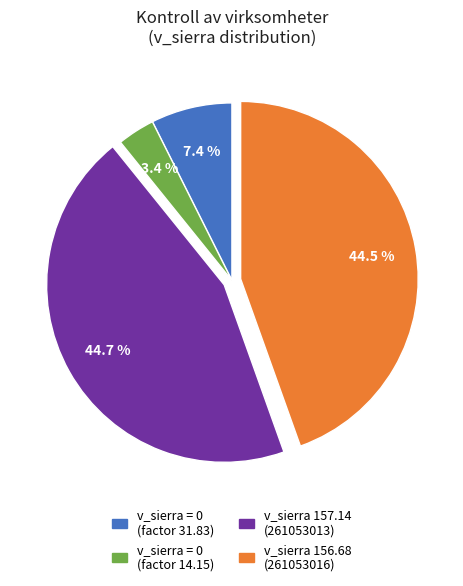

Is there a majority slice in this chart?

No